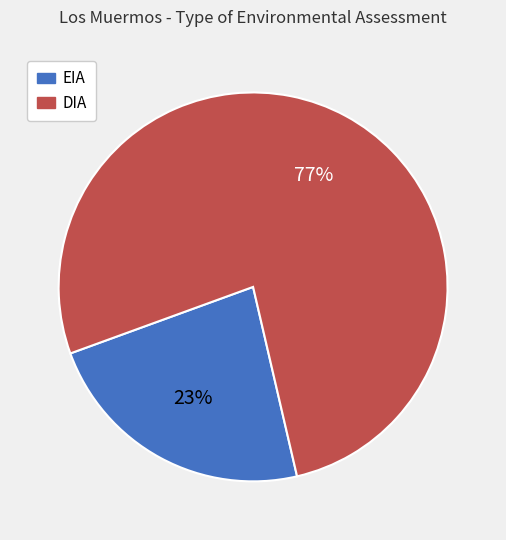

Do DIA and EIA together represent more than half of the pie?

Yes